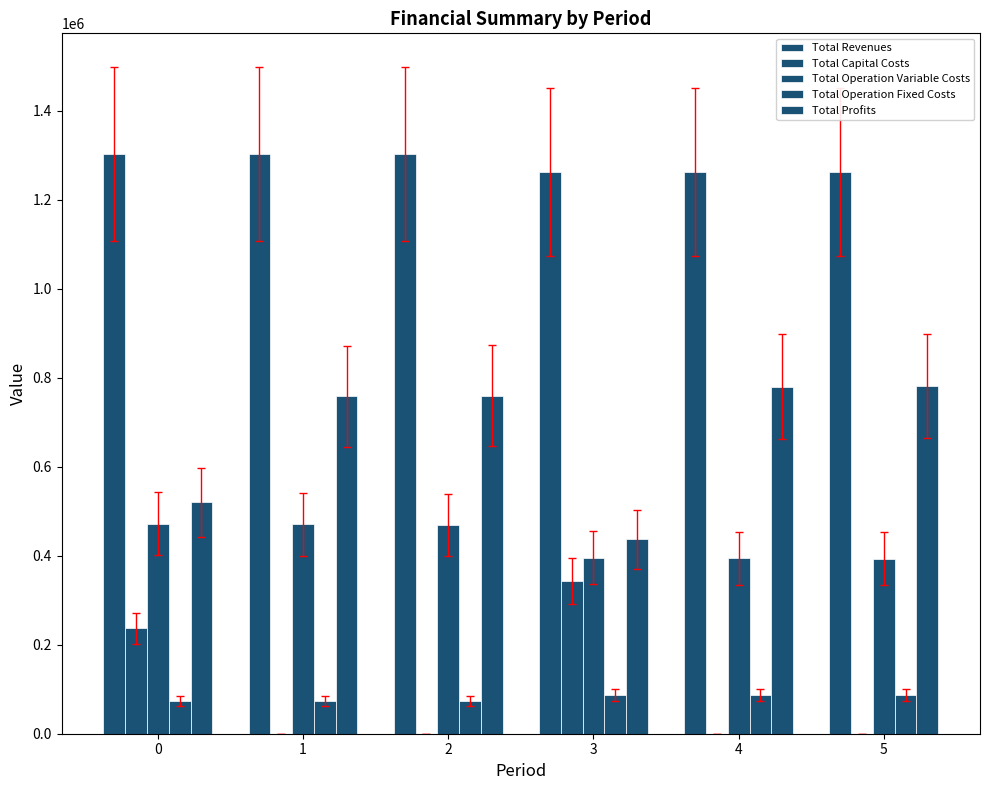

The value of Total Revenues at 1 is 1303121.7. True or false?

True